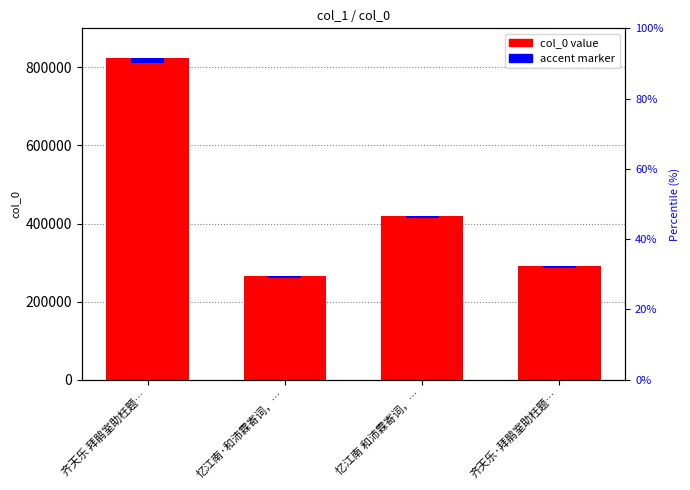

List the labels in order of value, largest first.

齐天乐 拜鹃室助枉题…, 忆江南 和沛霖寄词，…, 齐天乐·拜鹃室助枉题…, 忆江南·和沛霖寄词，…